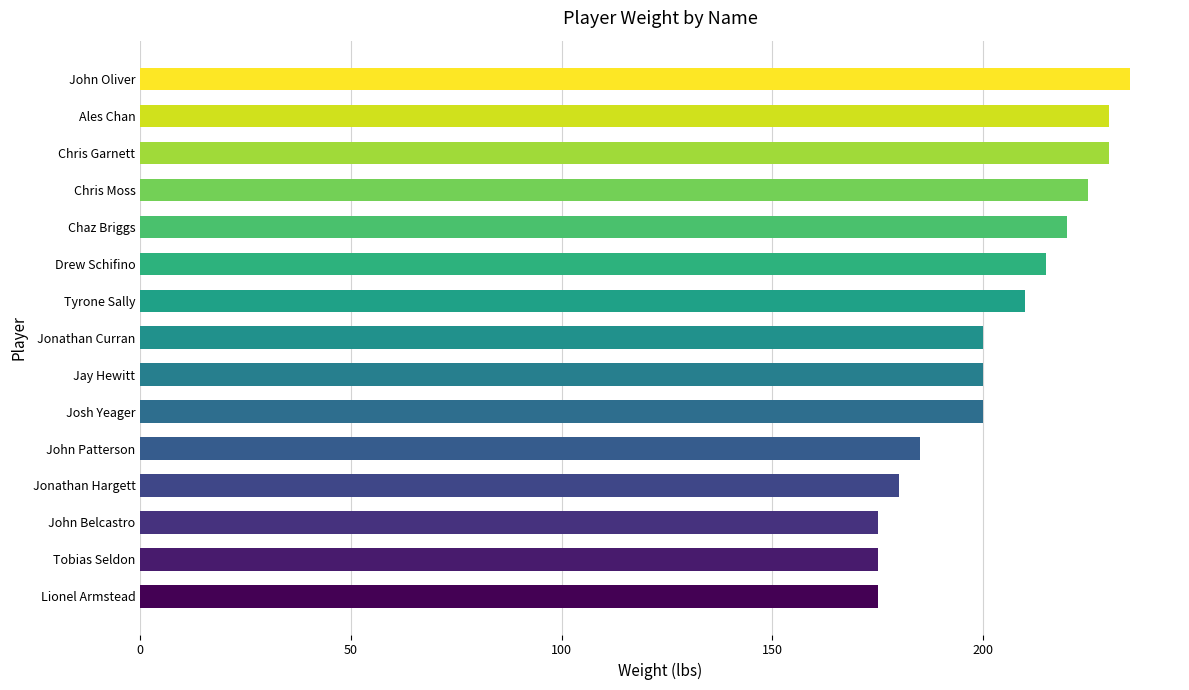

Are the bars horizontal?

Yes